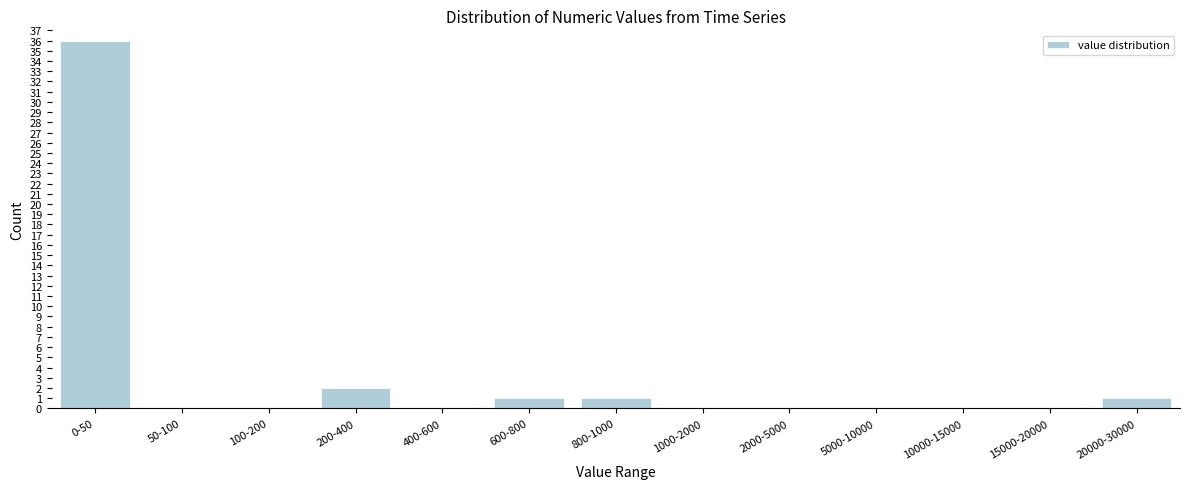

Reading left to right, extract all data points from this chart.

0-50=36	50-100=0	100-200=0	200-400=2	400-600=0	600-800=1	800-1000=1	1000-2000=0	2000-5000=0	5000-10000=0	10000-15000=0	15000-20000=0	20000-30000=1